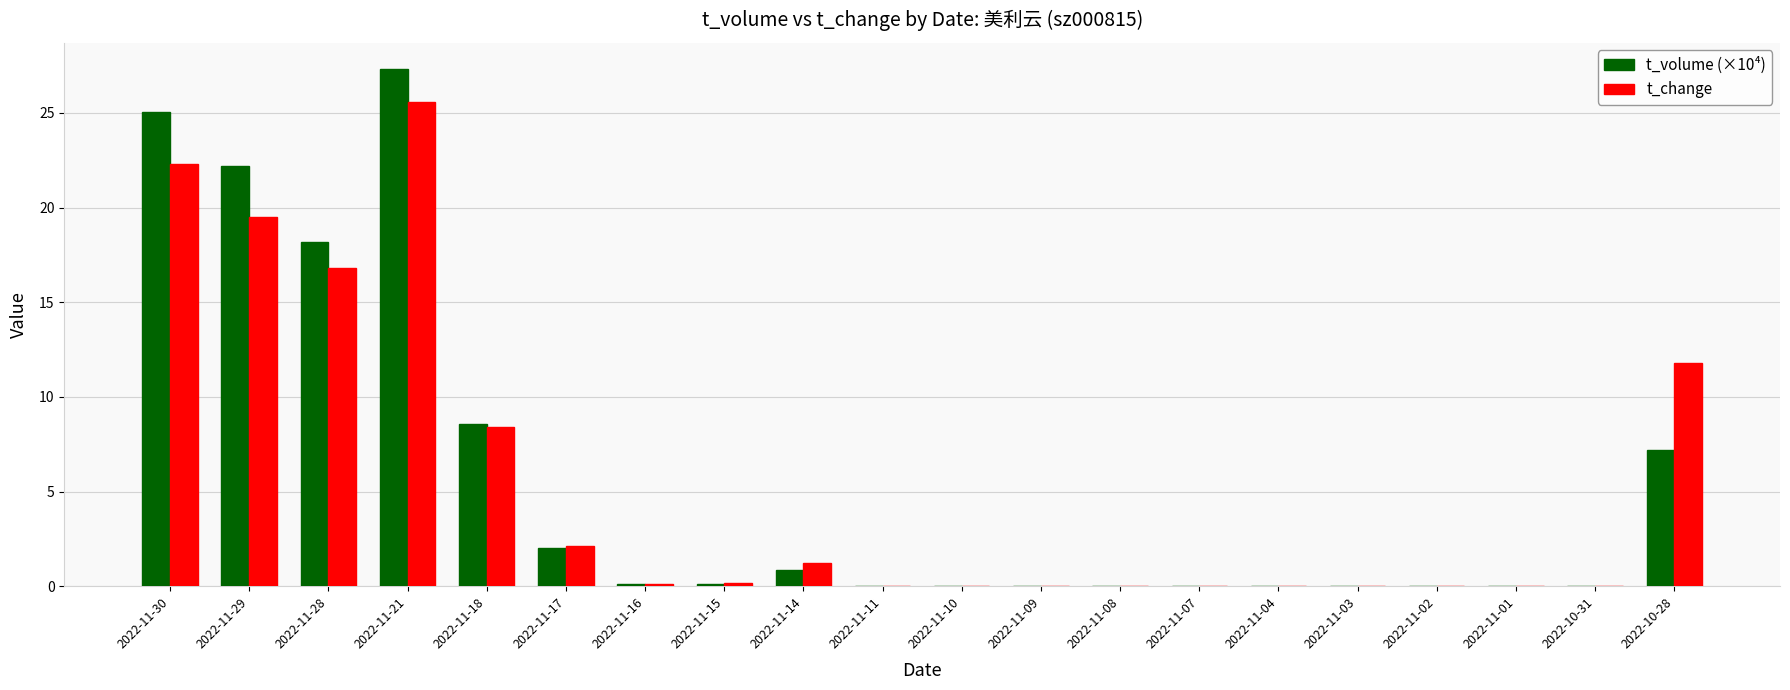

Which category has the highest value across all series?

2022-11-21